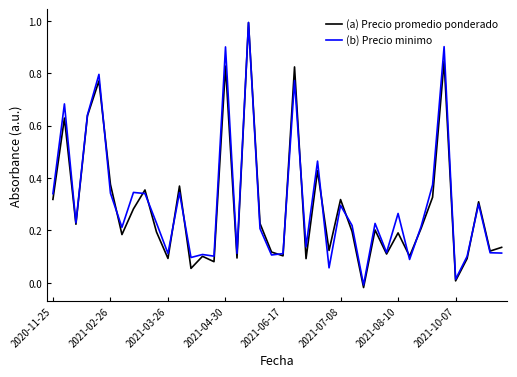

What are all the series names shown in the legend?

(a) Precio promedio ponderado, (b) Precio minimo